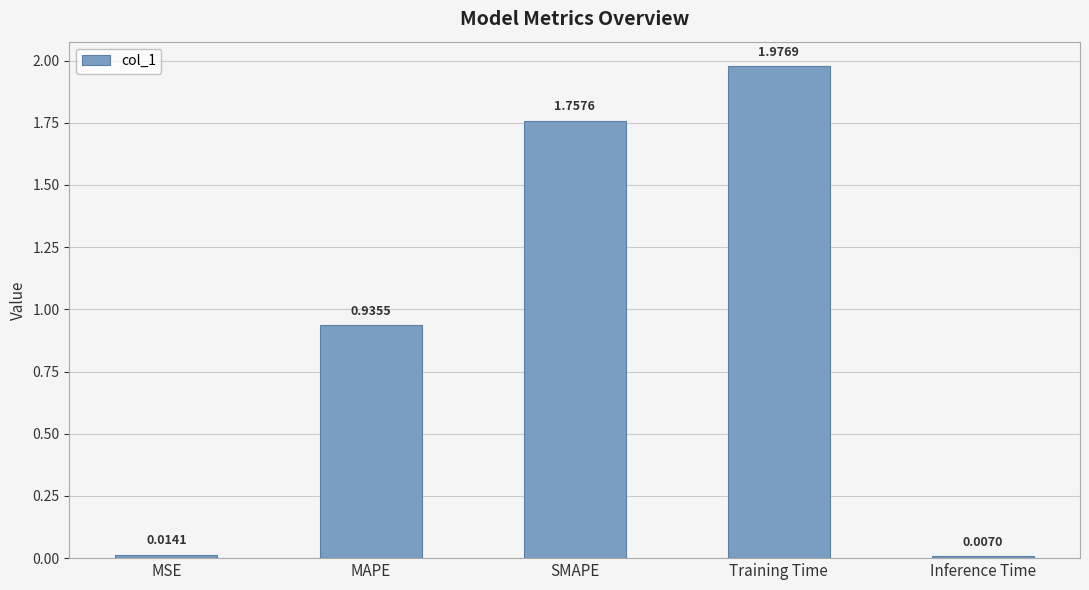

What is the sum of all values?

4.7